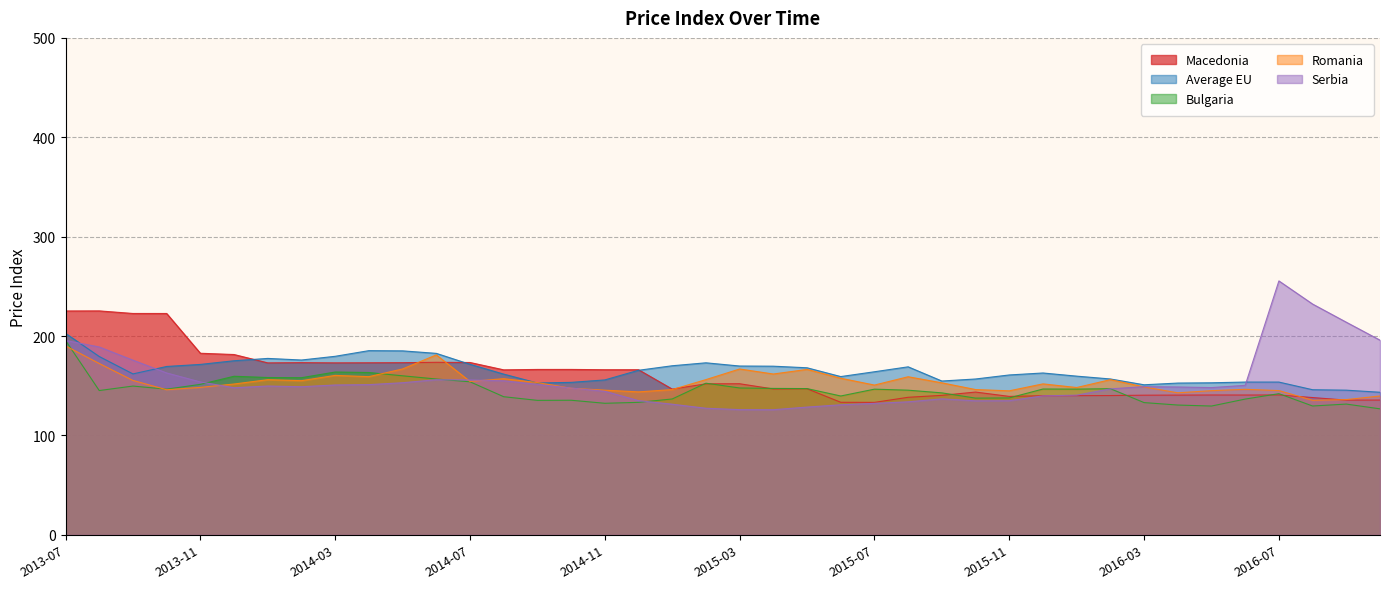

At which label does Average EU first exceed 164?

2013-07